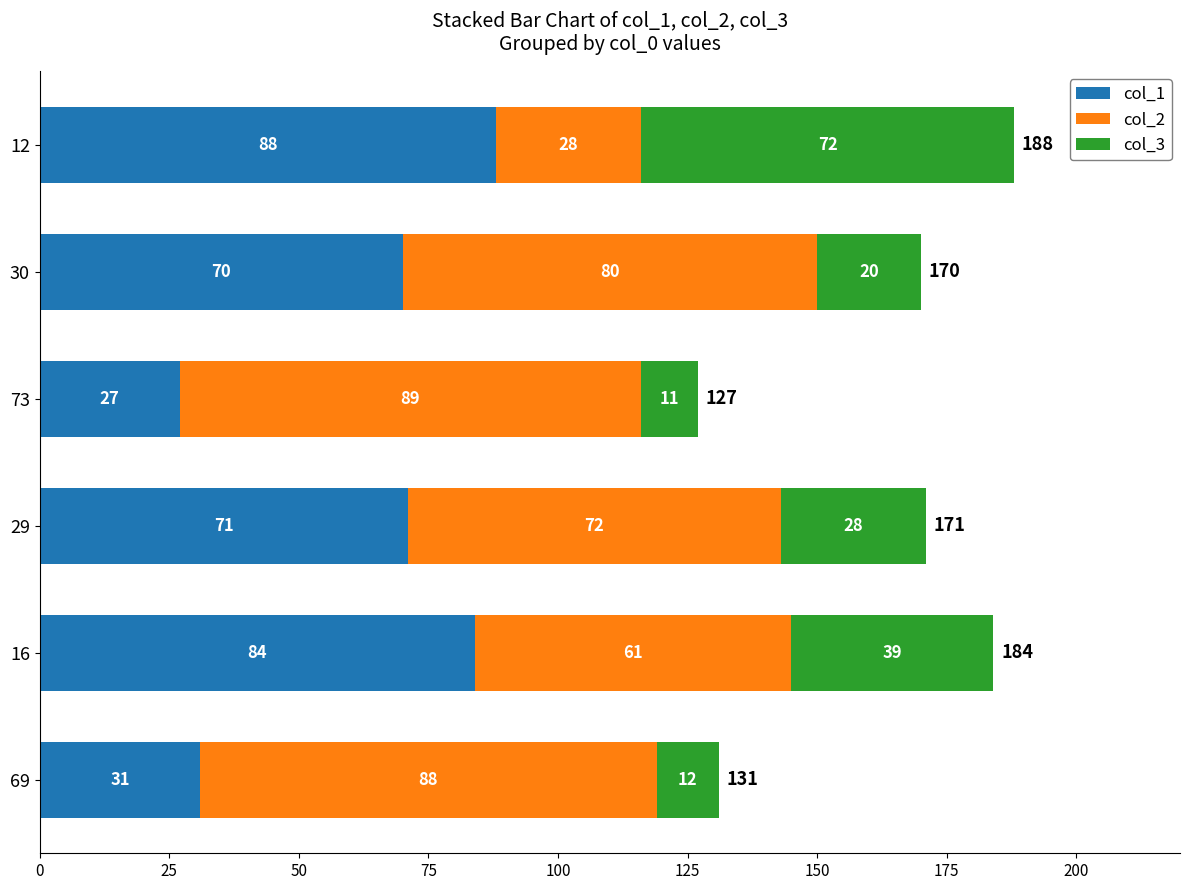

The value of col_1 at 12 is 88. True or false?

True